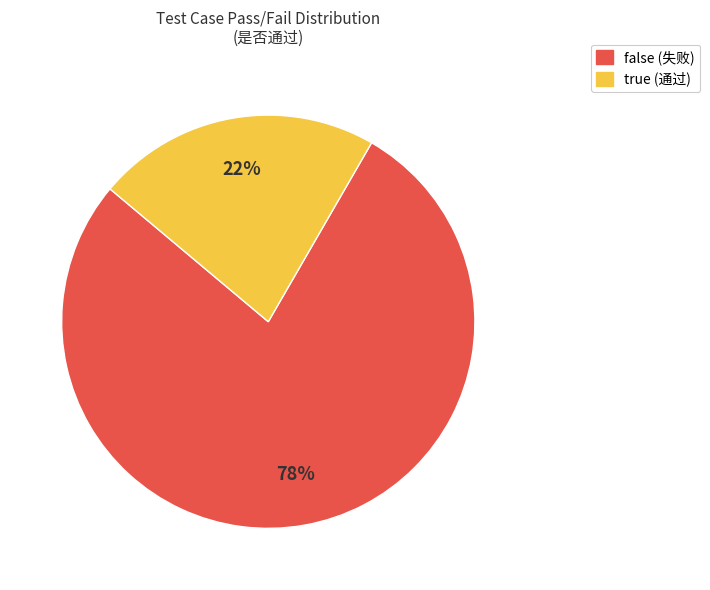

What is the ratio of the value at false to the value at true?

3.5